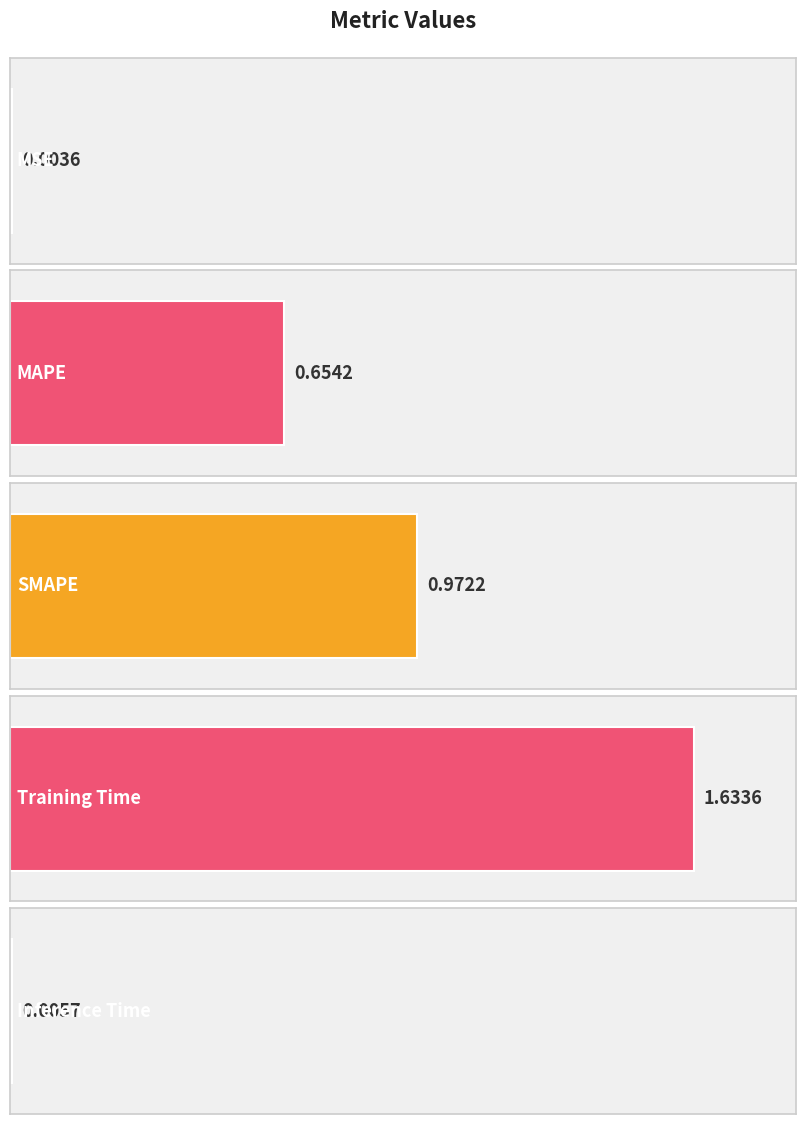

Are the bars horizontal?

Yes